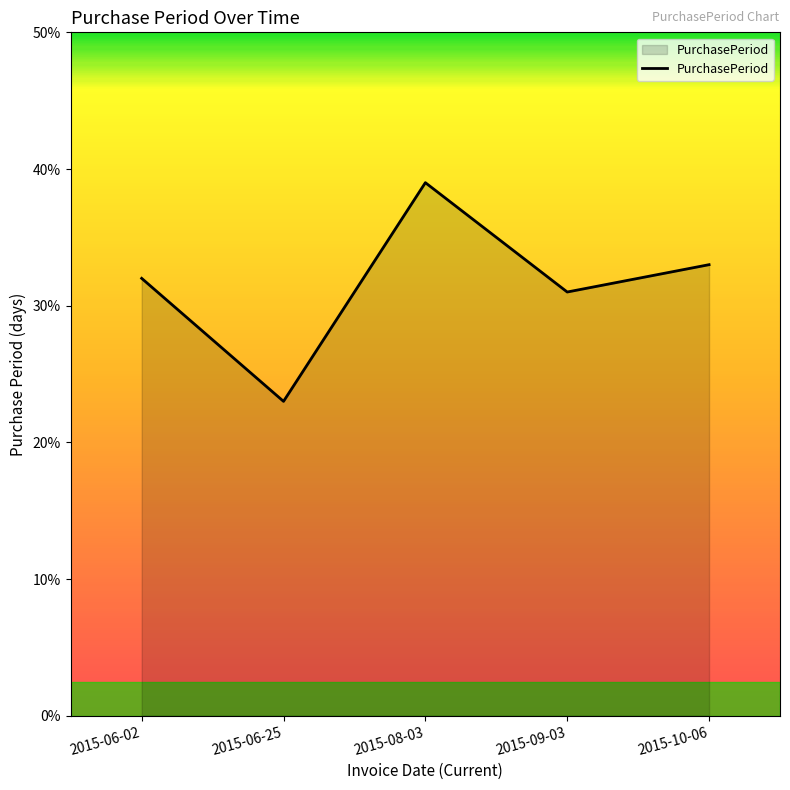

What is the change in value from 2015-06-02 to 2015-10-06?

+1